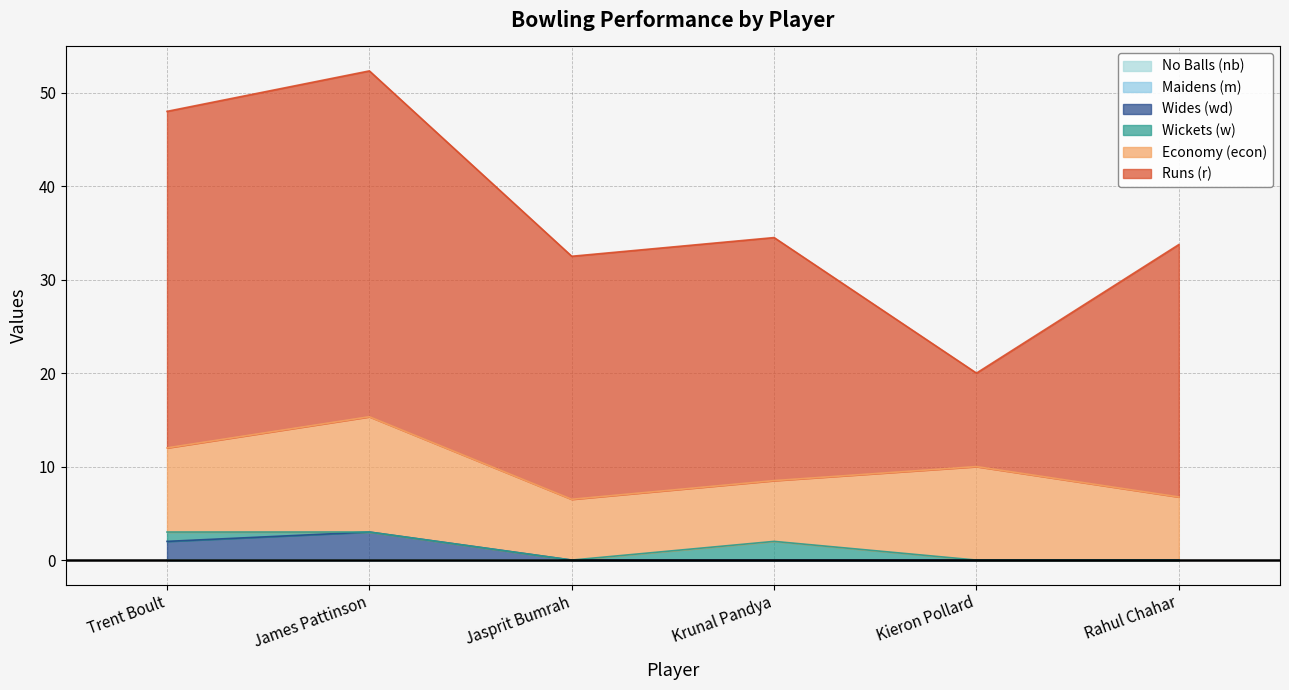

The value of w at Trent Boult is 0.5. True or false?

False